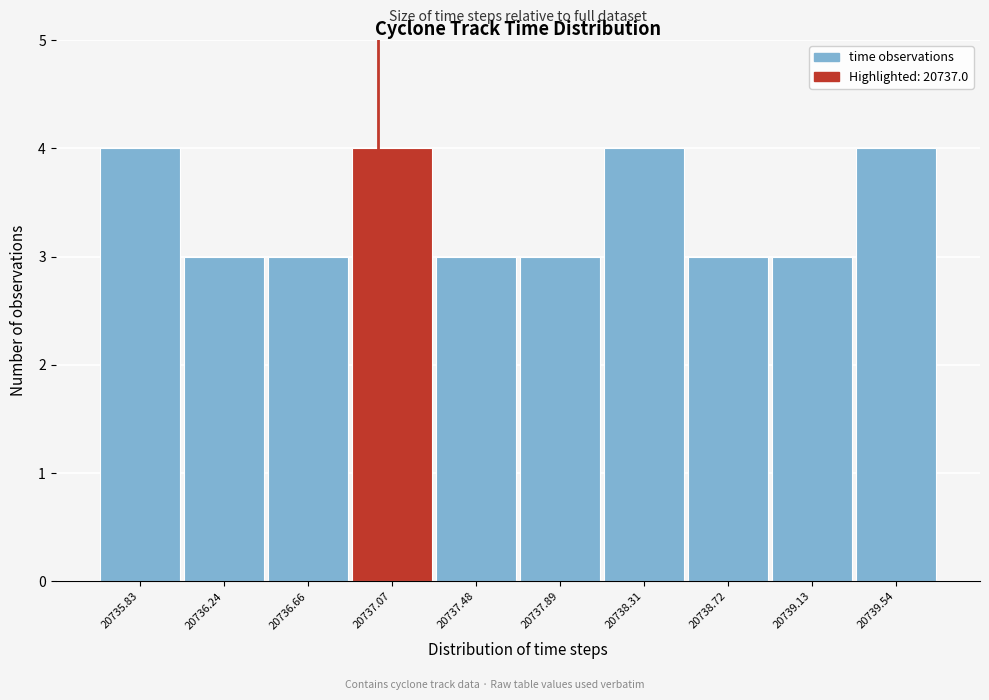

How tall is the bar that spans 20736.05 to 20736.45 on the x-axis? Neither the bar edges nor the heights are printed on the chart, so give them approximately, as read against the axes.

3